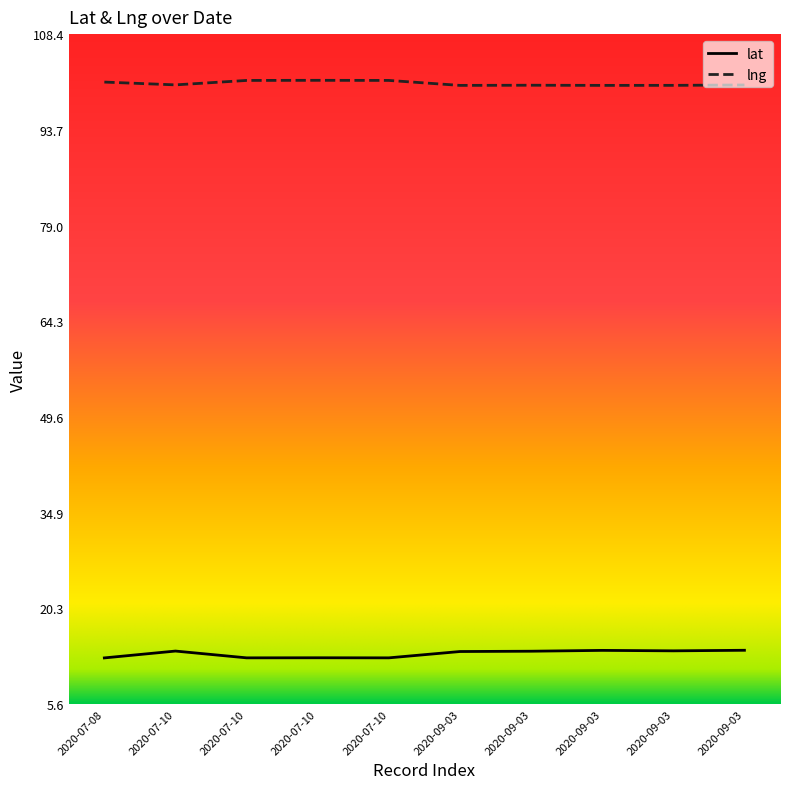

Does the chart display data point markers on the line(s)?

No